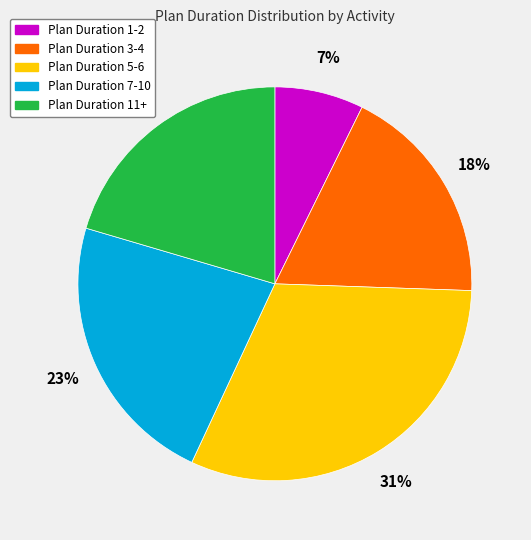

Is there any slice that represents more than half of the pie?

No